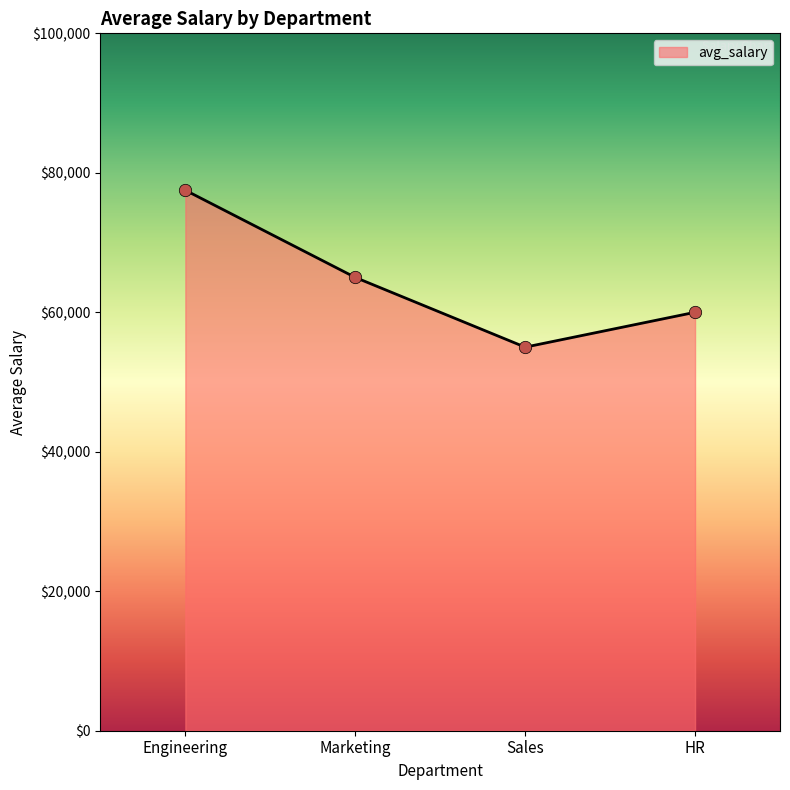

Approximately how many times larger is the value at Sales compared to Engineering?

0.7